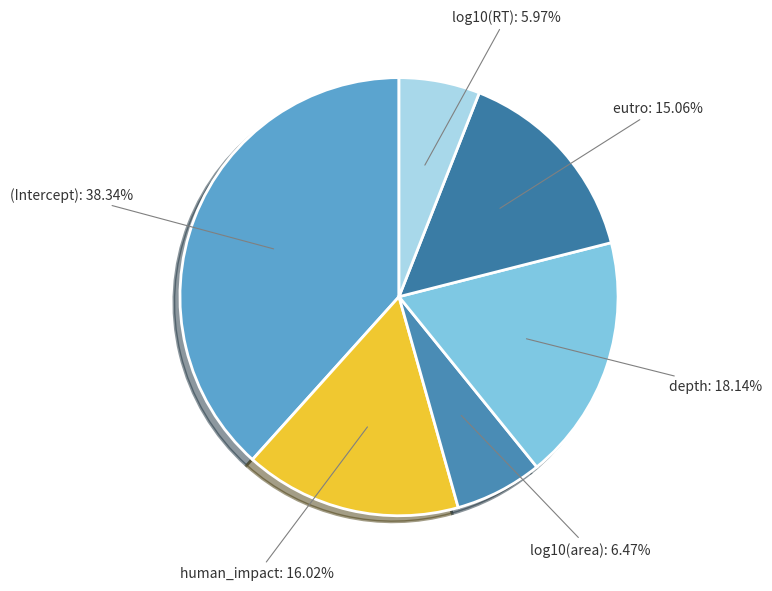

Which category has the biggest portion of the pie?

(Intercept)